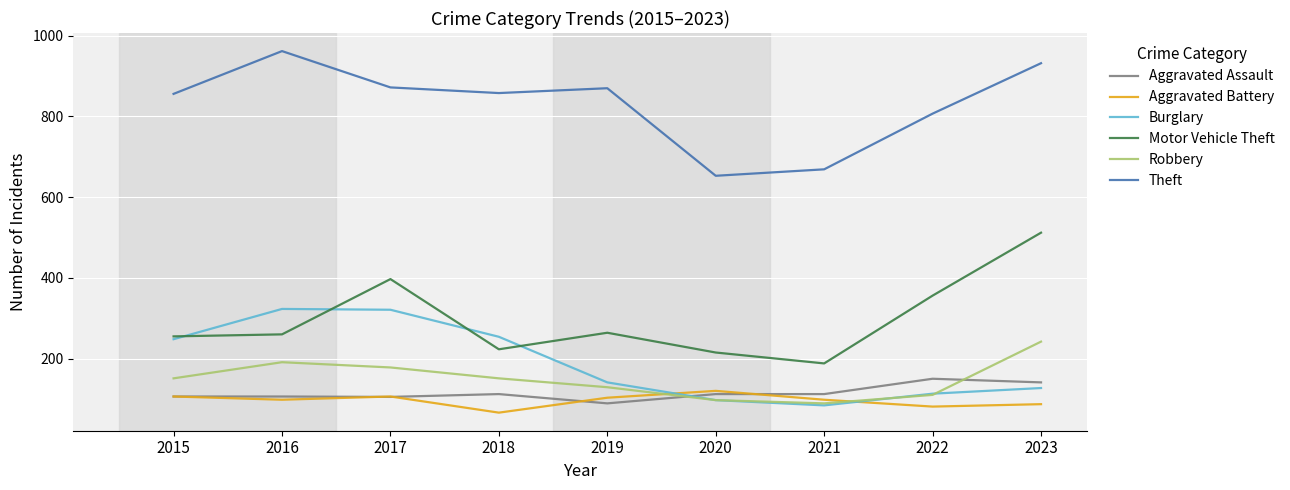

Is it true that Robbery equals 42 at 2018?

False